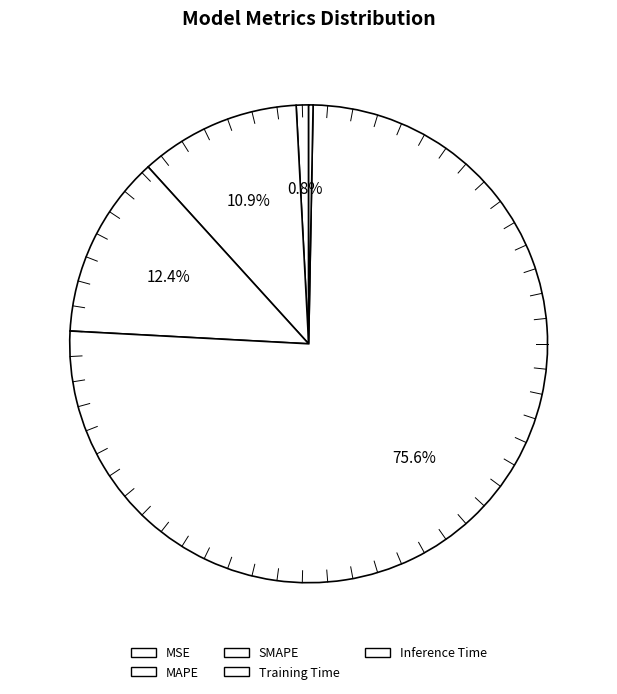

To the nearest percent, what is the average slice percentage?

20%